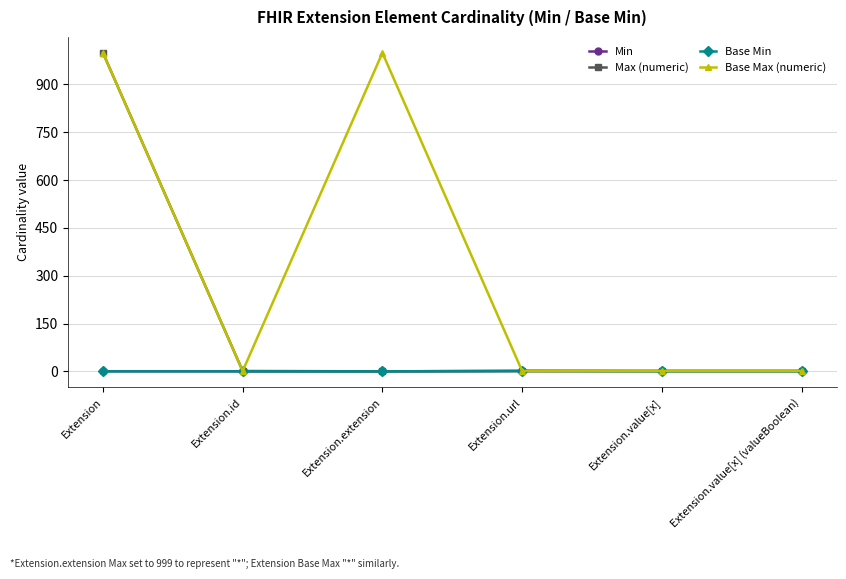

How many data points in Base Min are above 0?

1